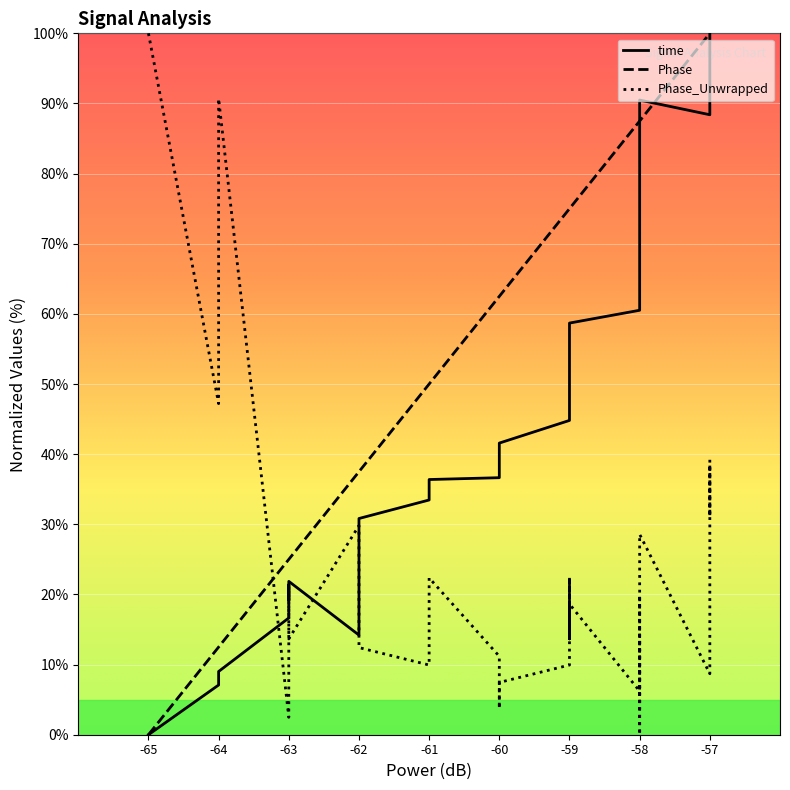

Count the number of data series in this chart.

3